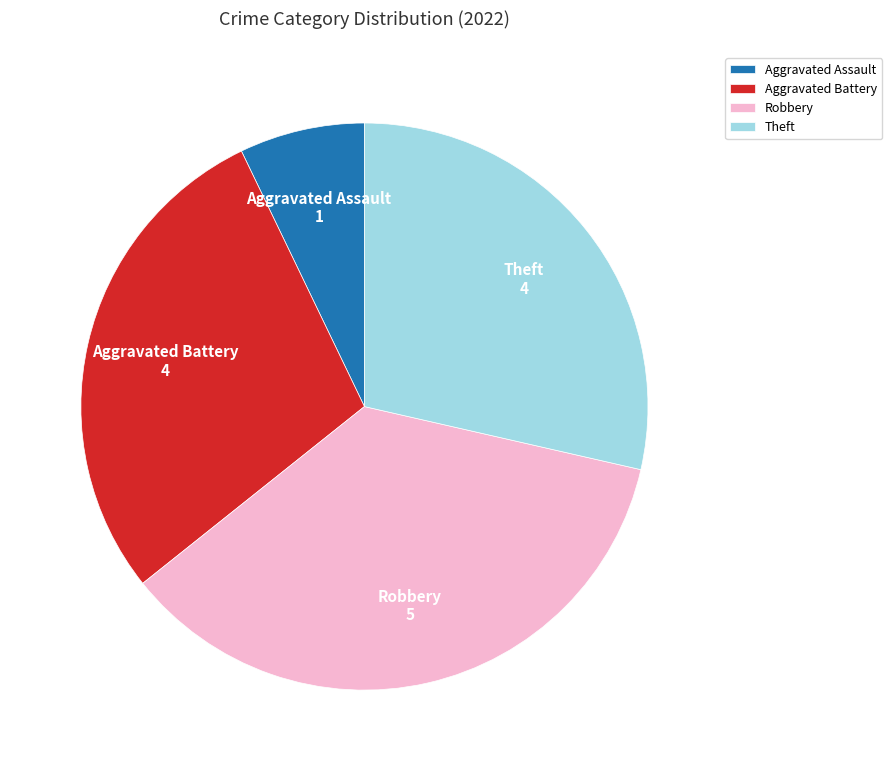

Is there a majority slice in this chart?

No